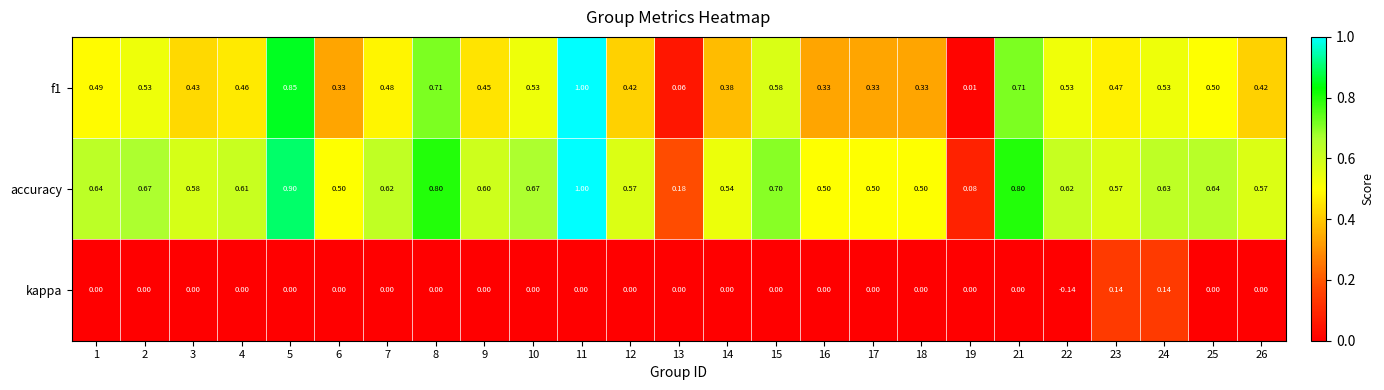

Between 12 and 24, which series saw the biggest shift?

kappa